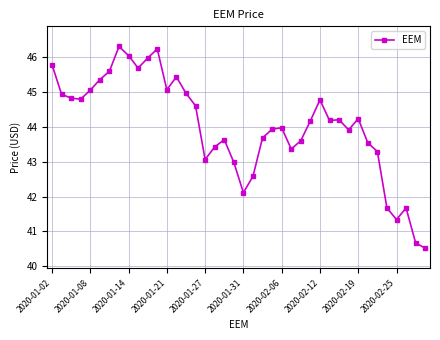

What is the value of the 21st point from the left?

42.1